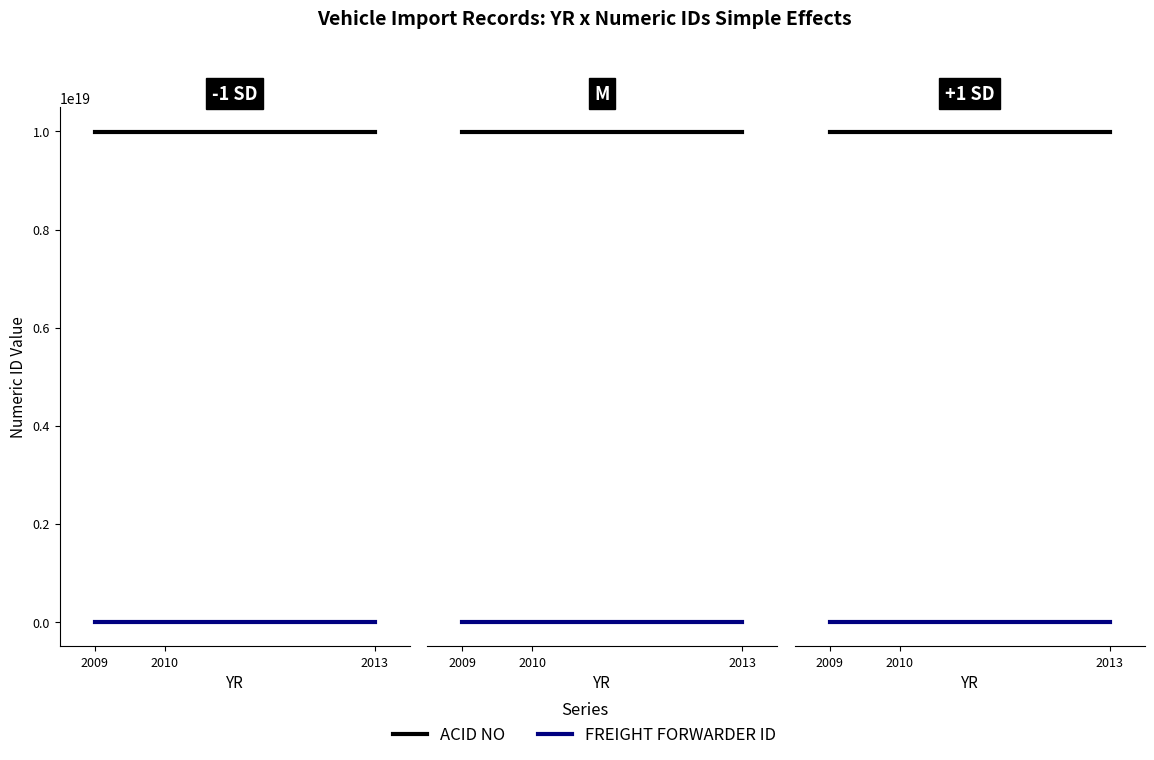

What are all the series names shown in the legend?

ACID NO, FREIGHT FORWARDER ID